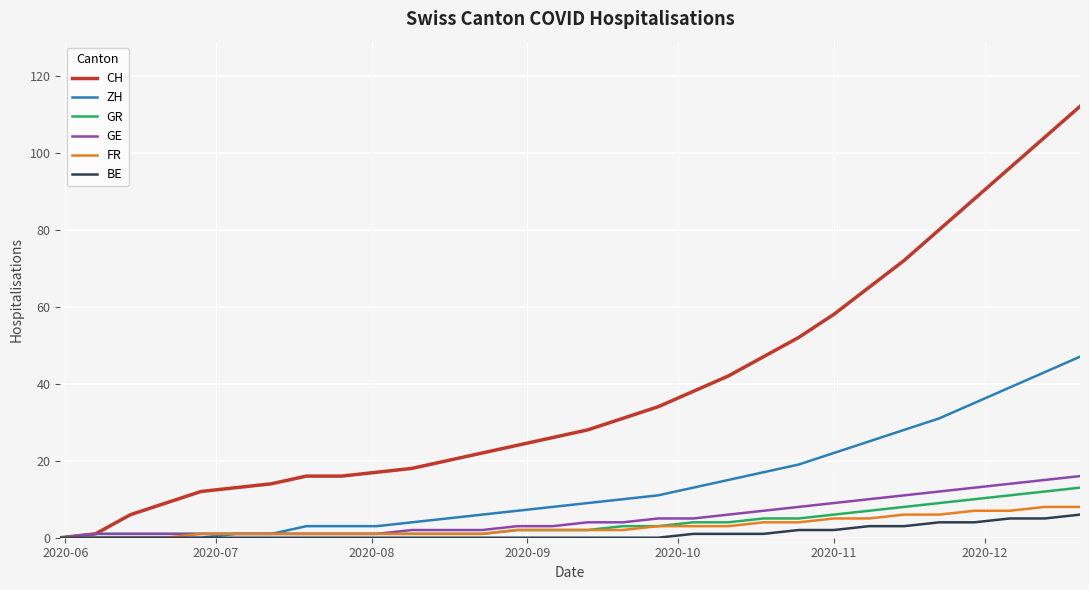

Which series has the largest total across all categories?

CH